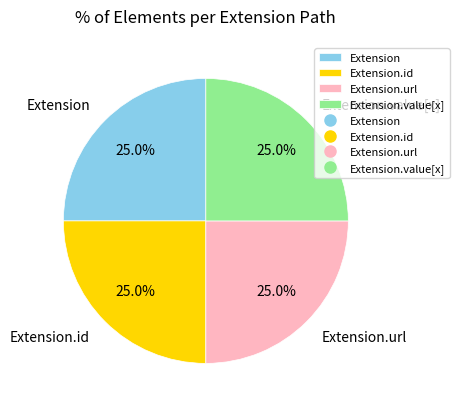

Combined, what portion of the pie is Extension.url and Extension.value[x]?

50.0%